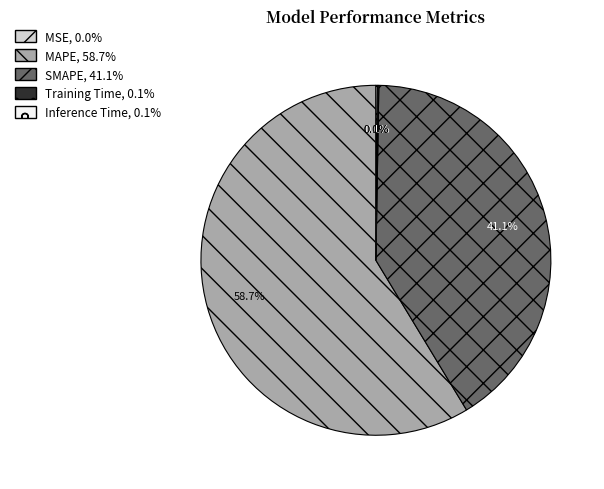

To the nearest percent, what is the average slice percentage?

20%